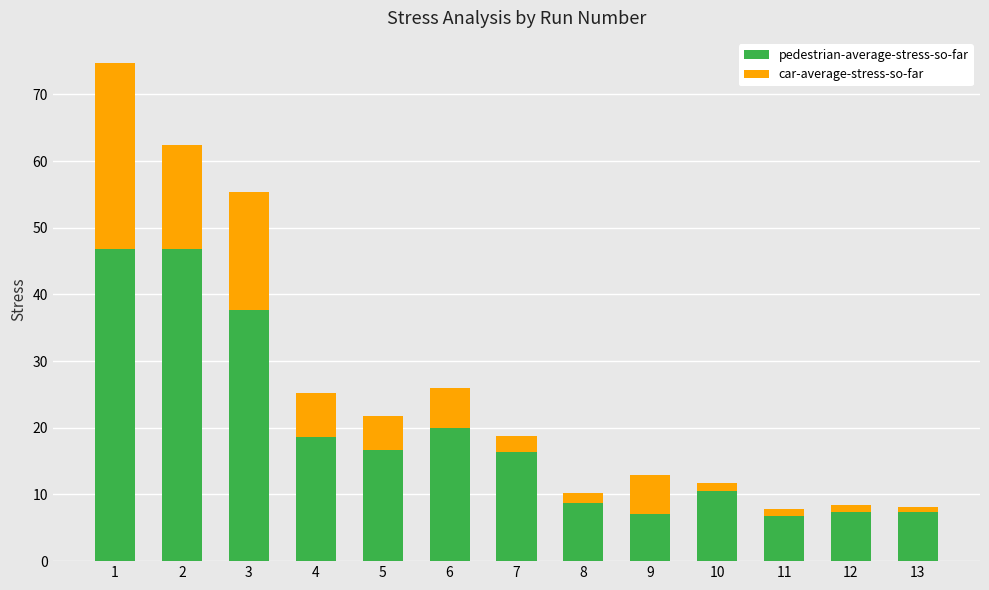

What is the average value of the pedestrian-average-stress-so-far series?

19.3